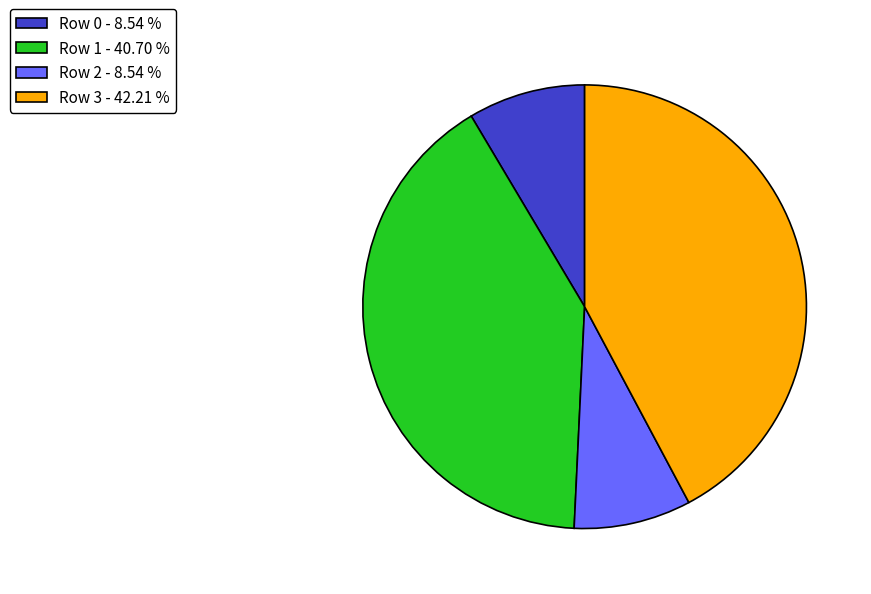

Is the sum of Row 1 - 40.70 % and Row 0 - 8.54 % greater than half?

No